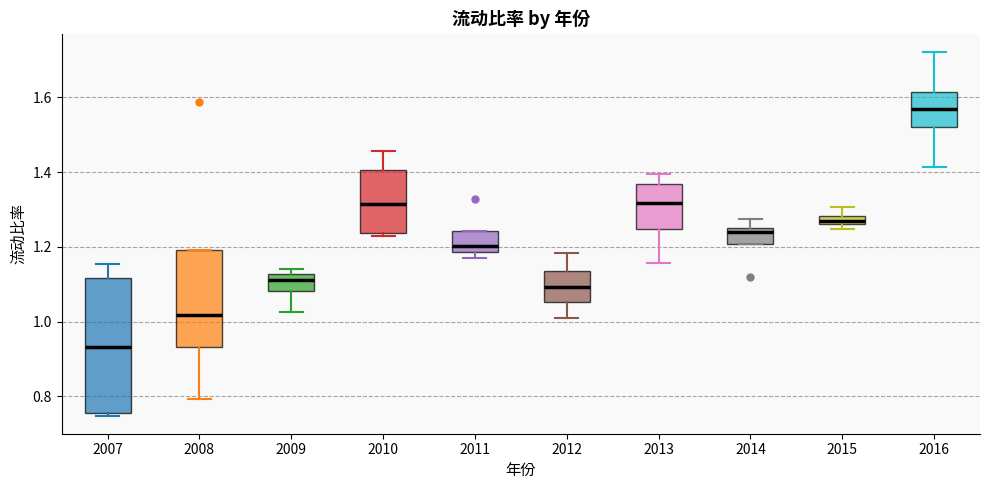

Which box is the tallest, from its lower edge to its upper edge?

2007